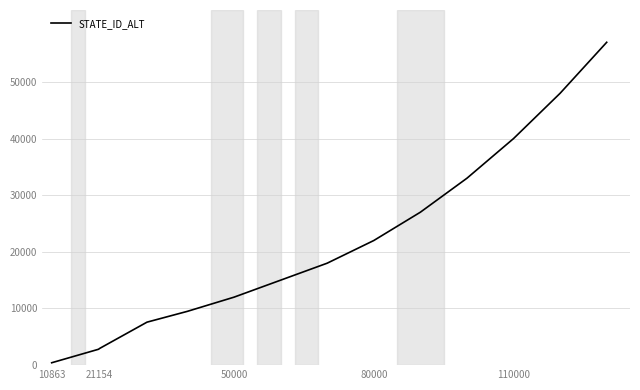

How many lines are shown in the chart?

1